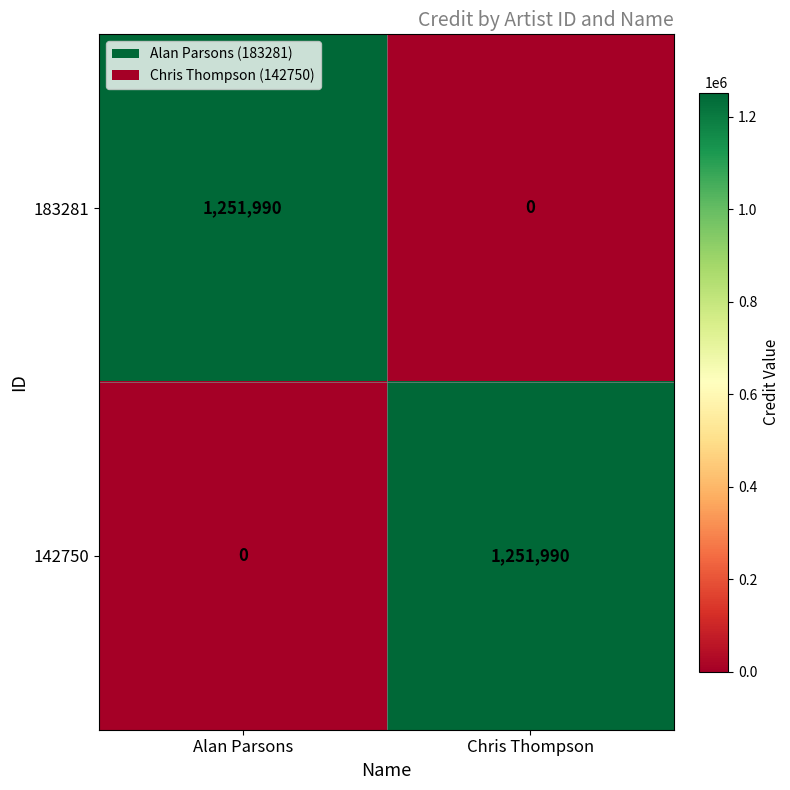

The value of 183281 at Alan Parsons is 1251990. True or false?

True